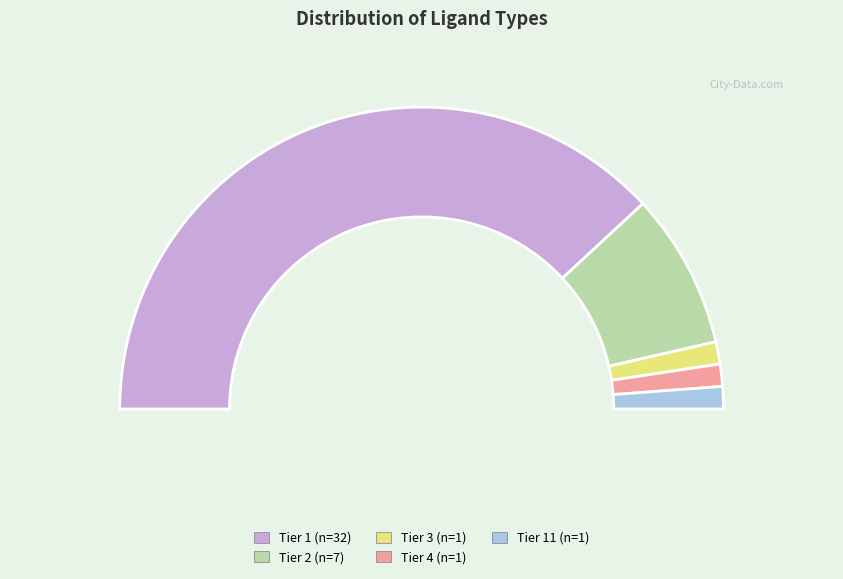

How many slices are in this pie chart?

5